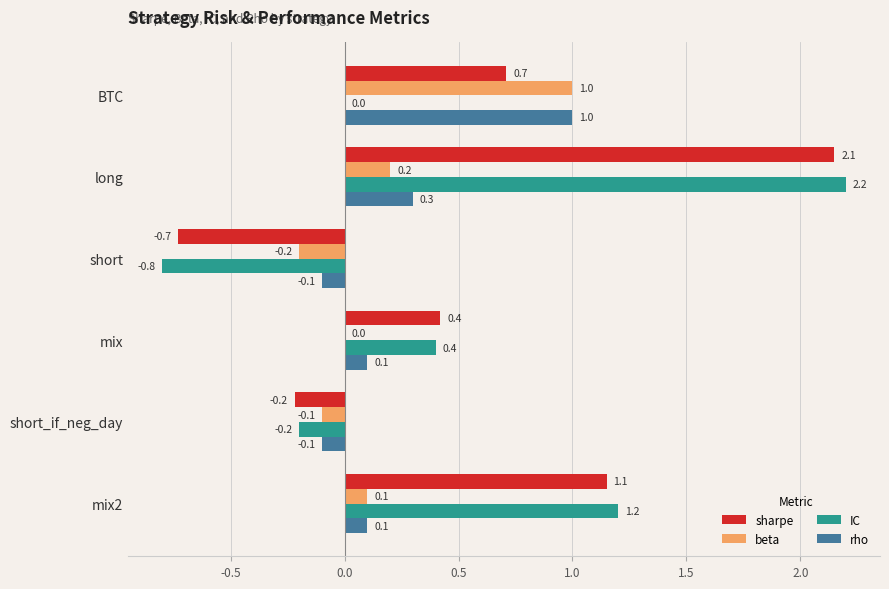

The sharpe series shows -1.1 at short. True or false?

False